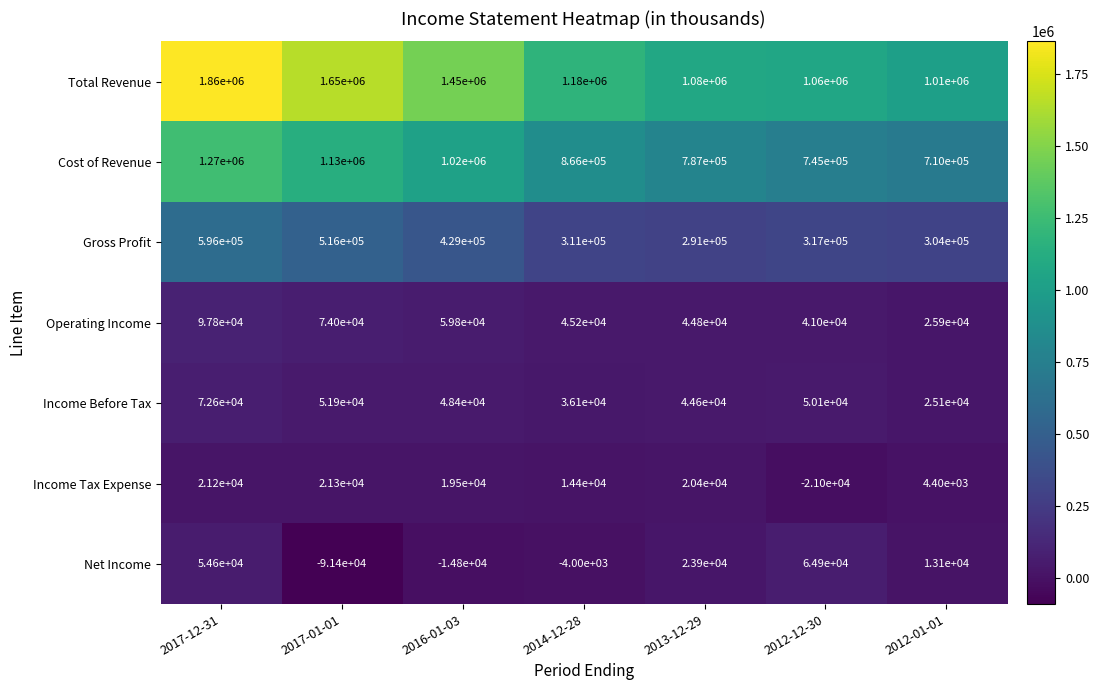

What is the spread (max minus min) of values at 2012-01-01?

1005600